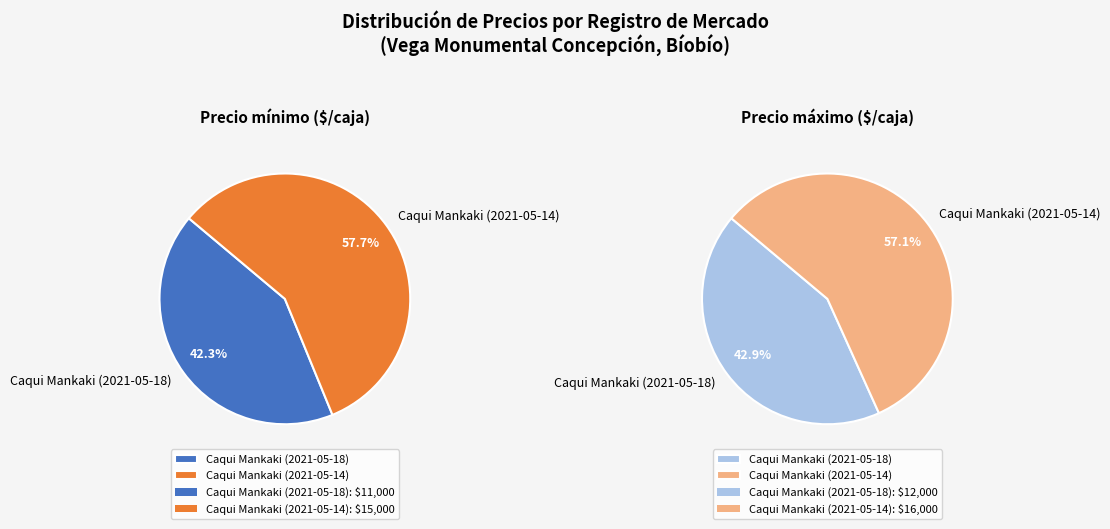

Rank the series at Caqui Mankaki (2021-05-14) from highest to lowest value.

Precio máximo, Precio mínimo